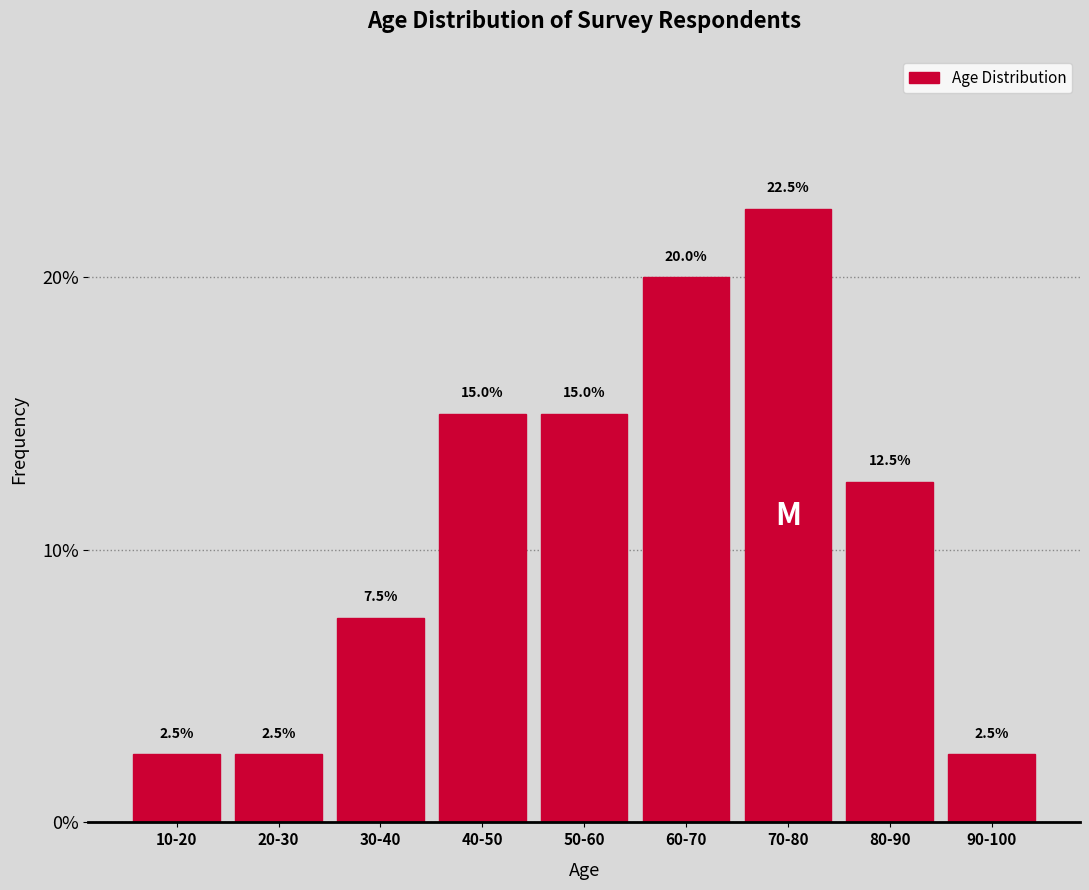

Reading left to right, transcribe all the data shown in this chart.

10-20=2.5	20-30=2.5	30-40=7.5	40-50=15.0	50-60=15.0	60-70=20.0	70-80=22.5	80-90=12.5	90-100=2.5